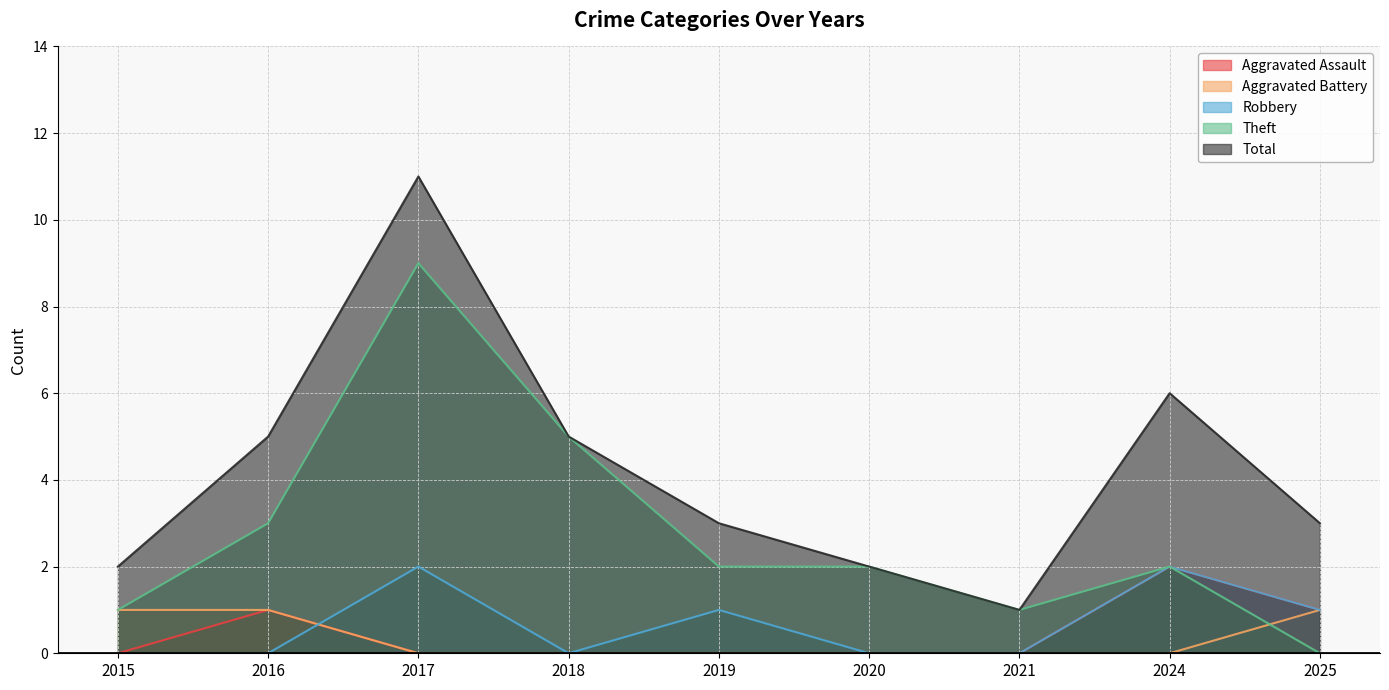

What is the approximate value of Aggravated Battery at 2016?

1